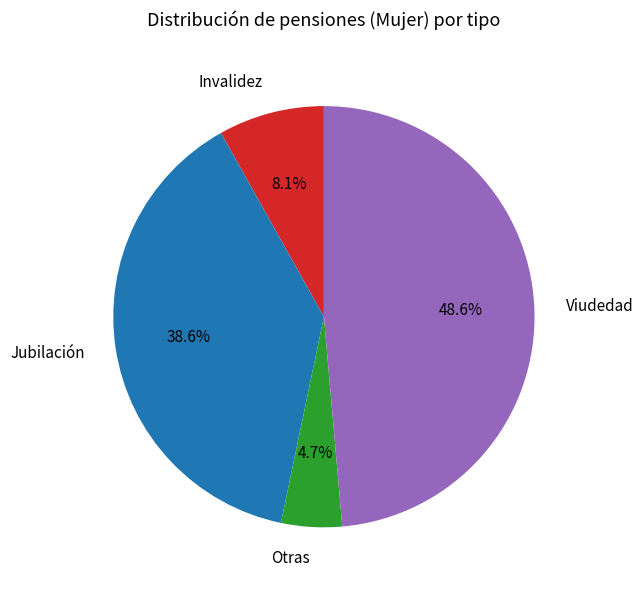

Is it true that Invalidez is 23% of the pie?

False